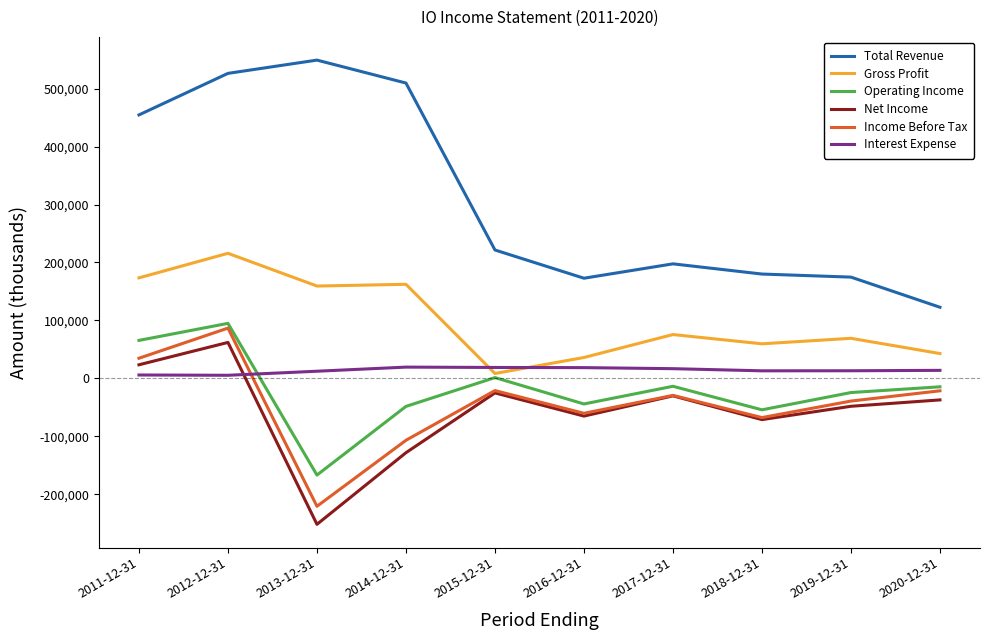

True or false: Net Income and Total Revenue intersect in this chart.

False